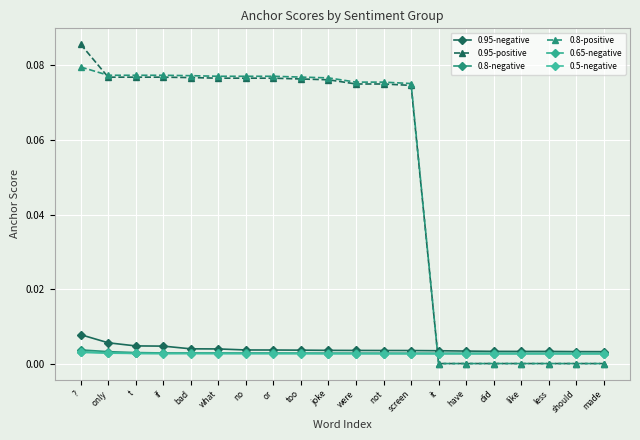

How many lines are shown in the chart?

6